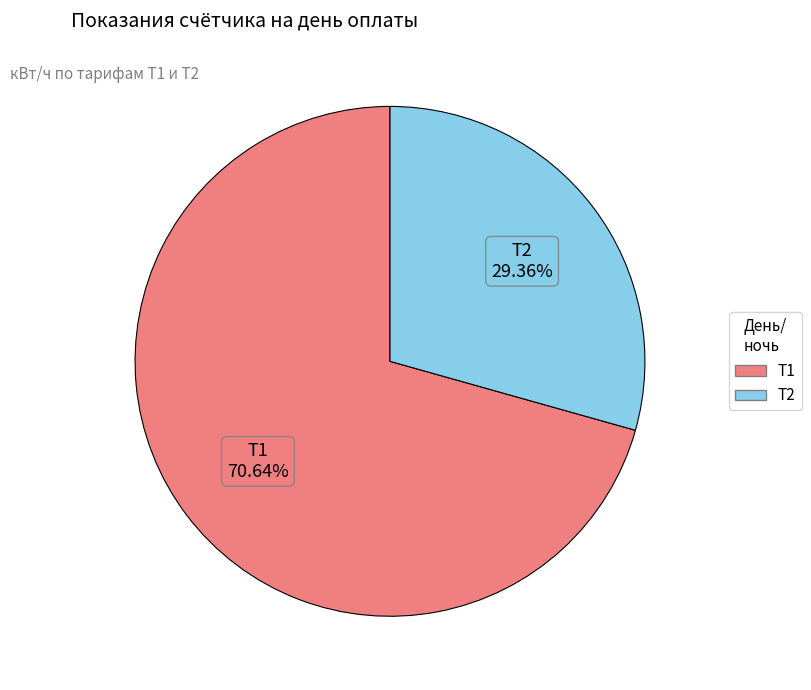

Does any single category account for the majority?

Yes